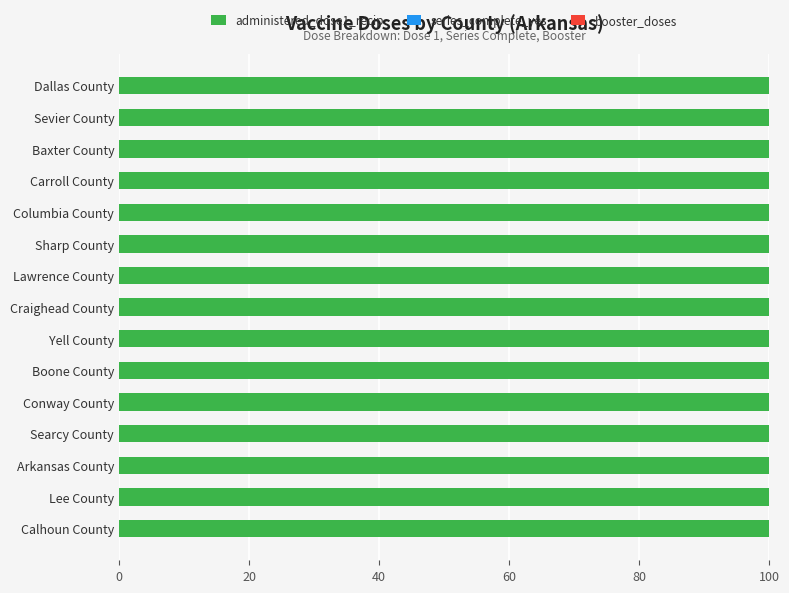

What is the difference between the maximum and minimum values in the booster_doses series?

13.1